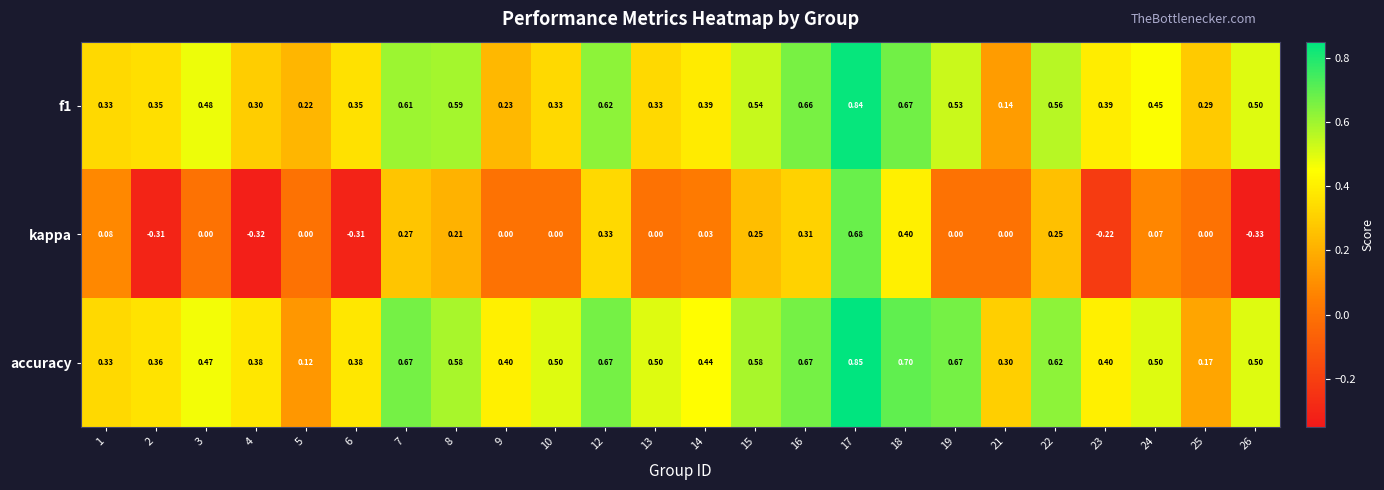

Which series has the largest total across all categories?

accuracy